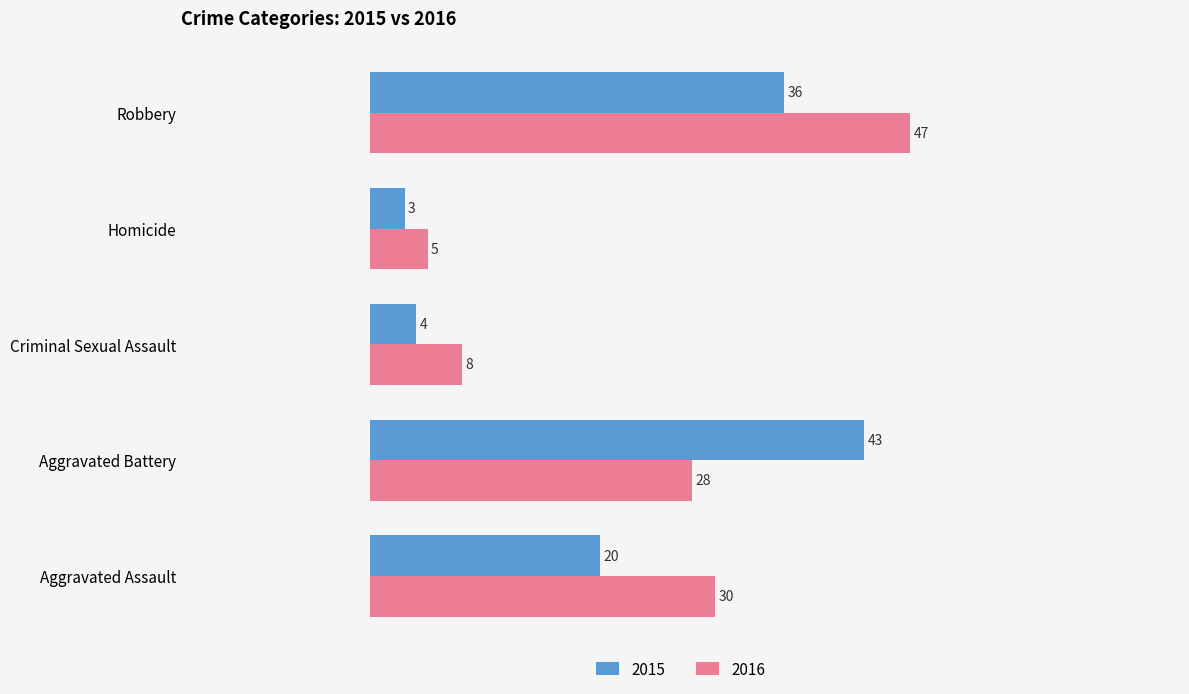

List the series in order of their overall mean, lowest first.

2015, 2016